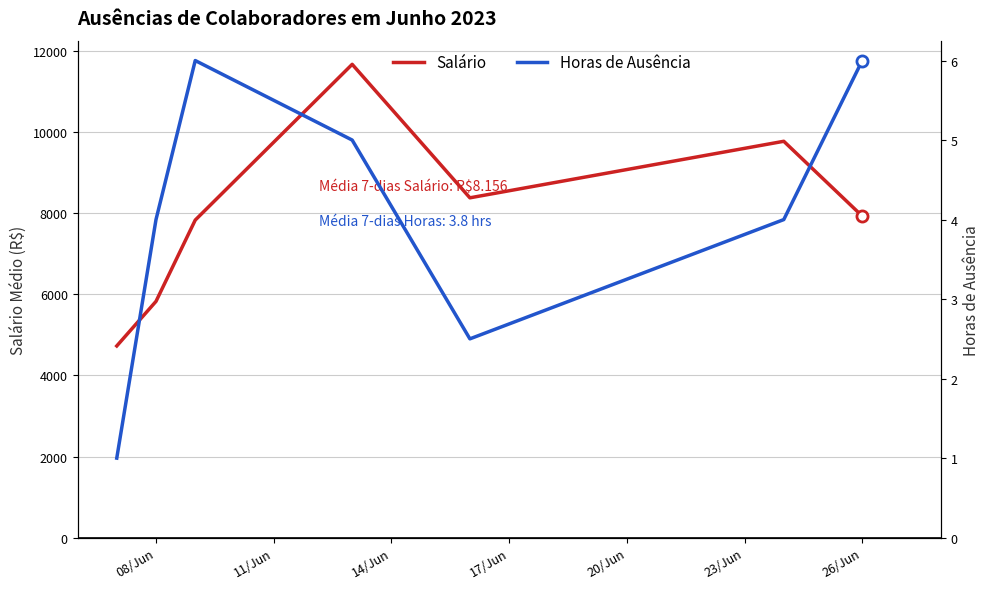

True or false: Horas de Ausência and Salário cross at least once.

False